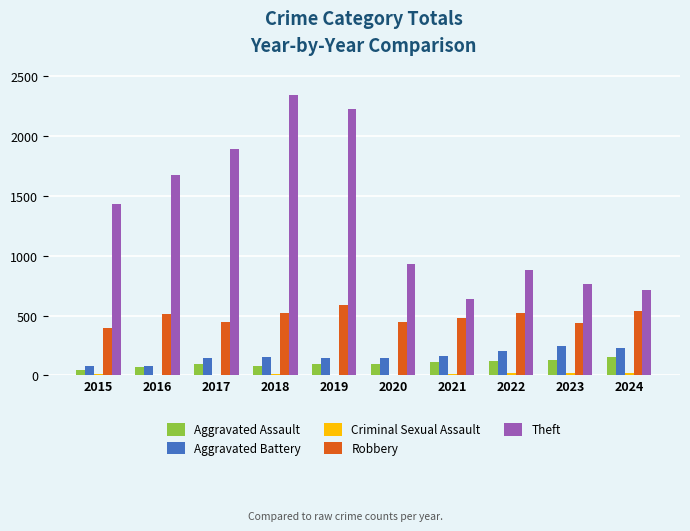

Which category has the highest value in the Robbery series?

2019